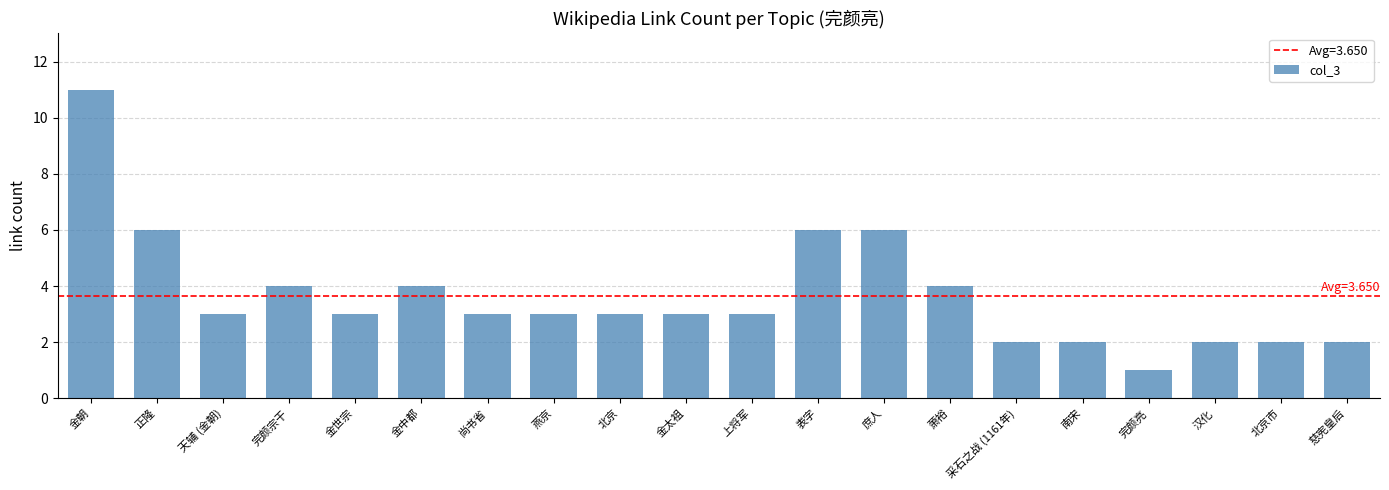

What is the sum of the values at 金中都 and 天辅 (金朝)?

7